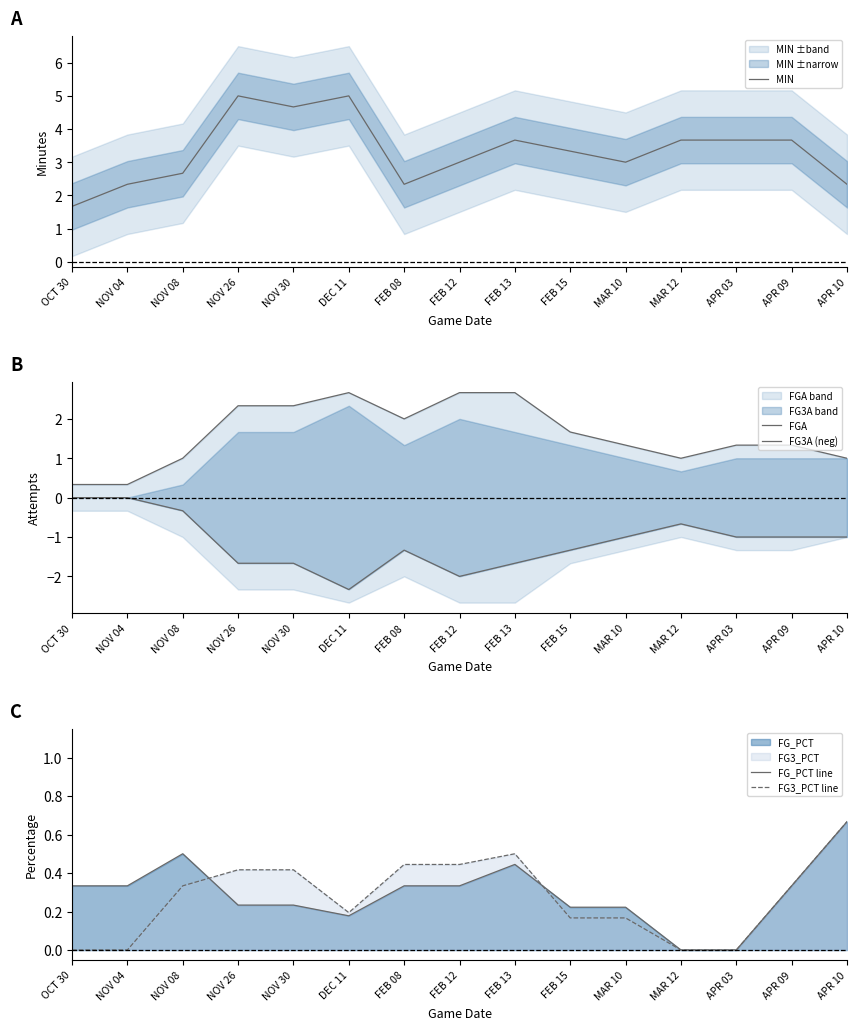

List the series in order of their peak value, highest first.

MIN, FGA, FG_PCT line, FG3_PCT line, FG3A (neg)